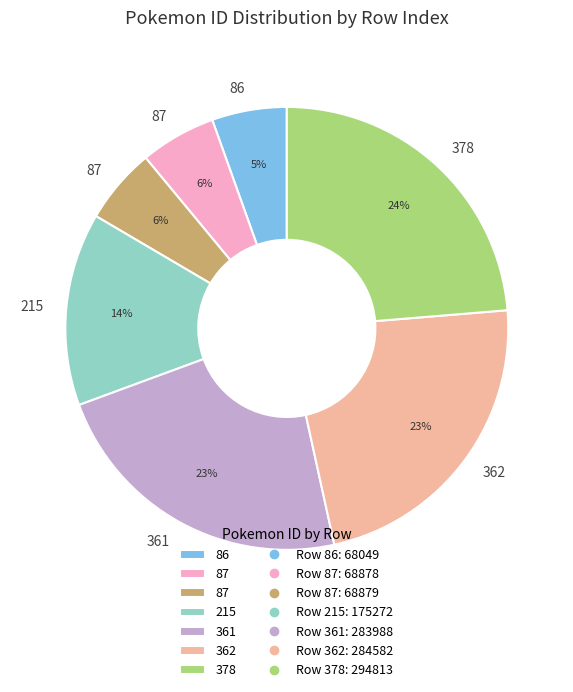

Does any single category account for the majority?

No